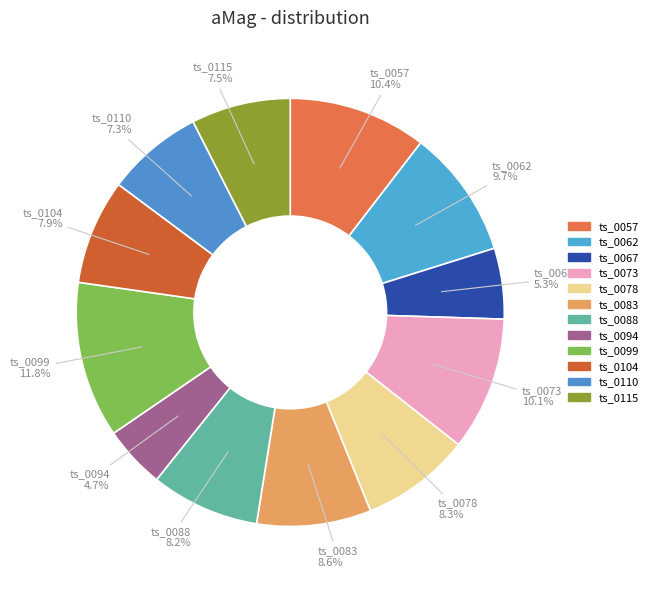

How many segments does this pie chart have?

12